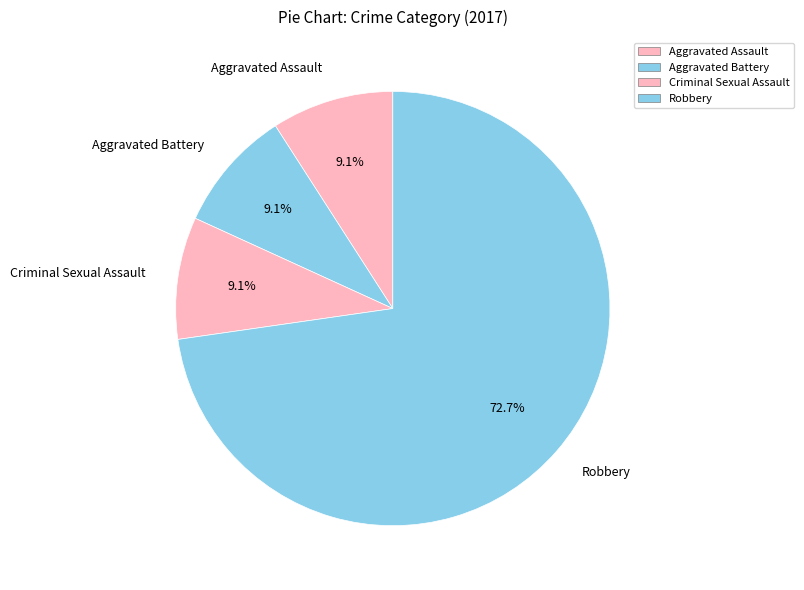

What is the majority slice?

Robbery